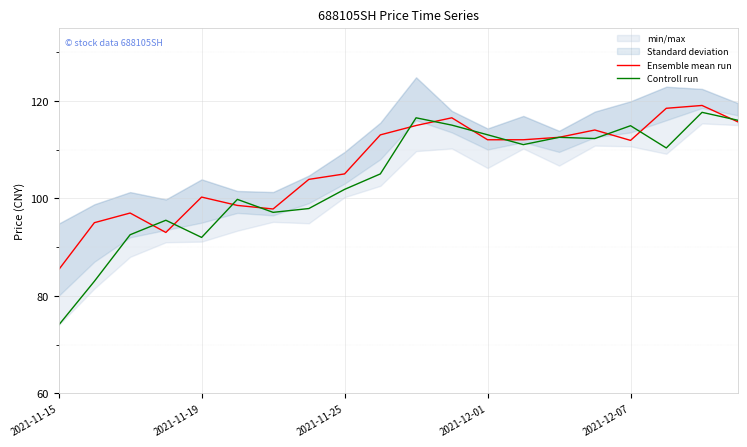

At how many categories does at least one series exceed 117?

2